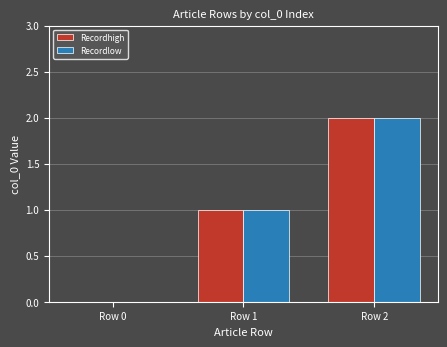

True or false: Recordhigh has a value of 2 at Row 2.

True